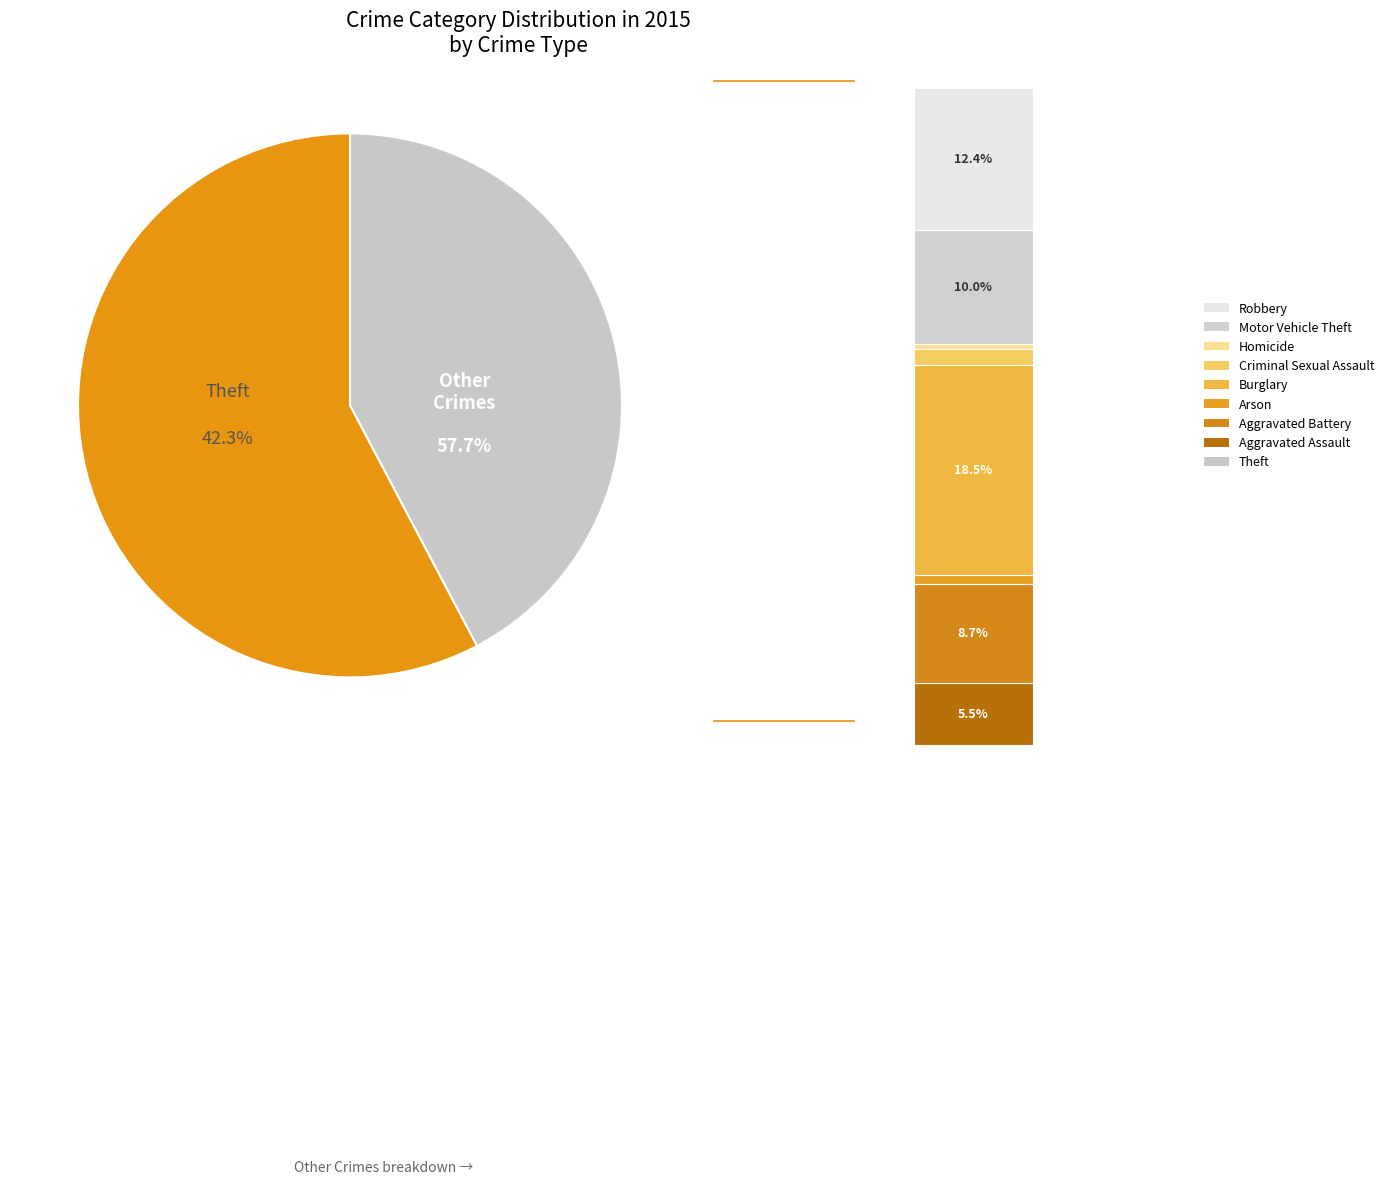

Is the sum of Robbery and Aggravated Assault greater than half?

No